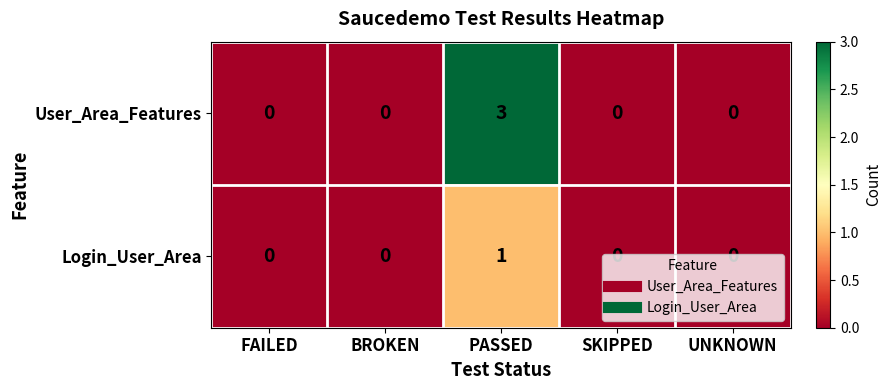

At which category does the chart reach its peak across all series?

PASSED